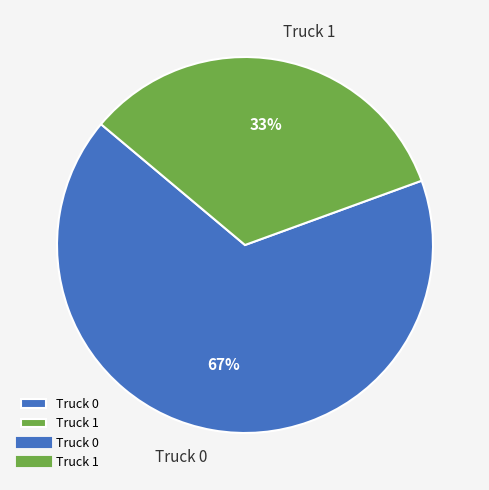

How many slices are in this pie chart?

2